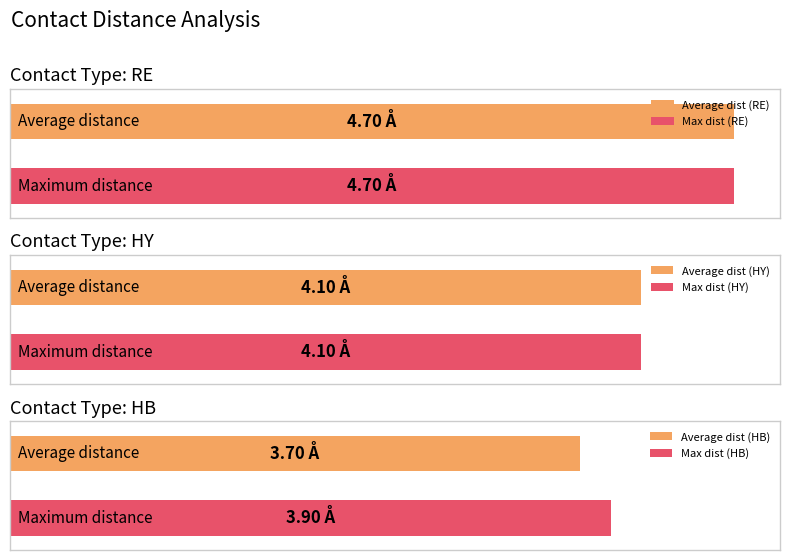

Where is the data nearest to the value 4?

HY